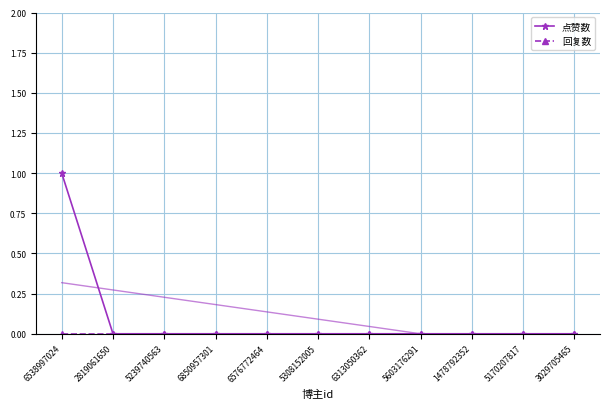

Reading right to left, what are all the values shown in this chart?

点赞数: 0	0	0	0	0	0	0	0	0	0	1
回复数: 0	0	0	0	0	0	0	0	0	0	0